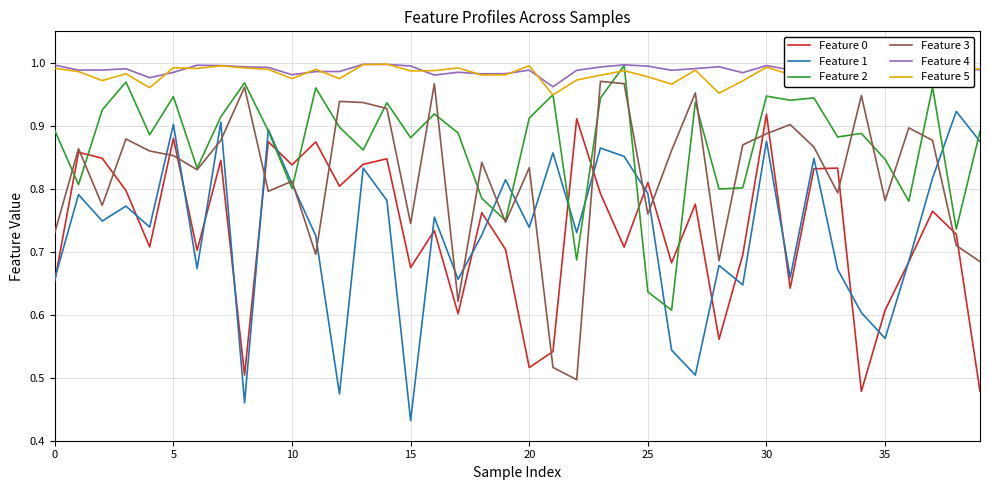

True or false: Feature 0 and Feature 5 cross at least once.

False